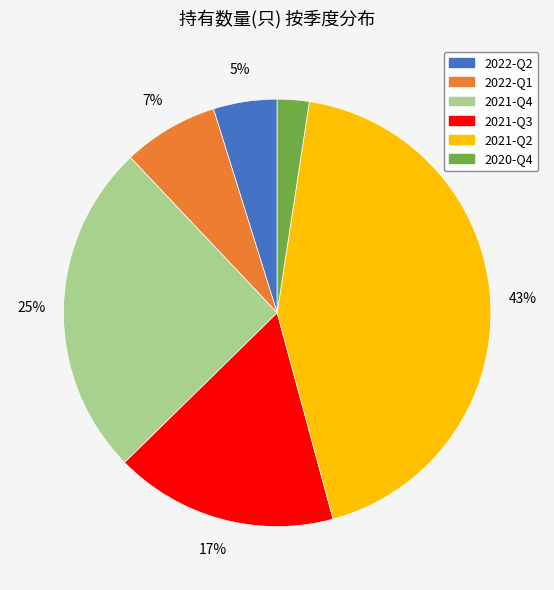

Which slice is the largest?

2021-Q2